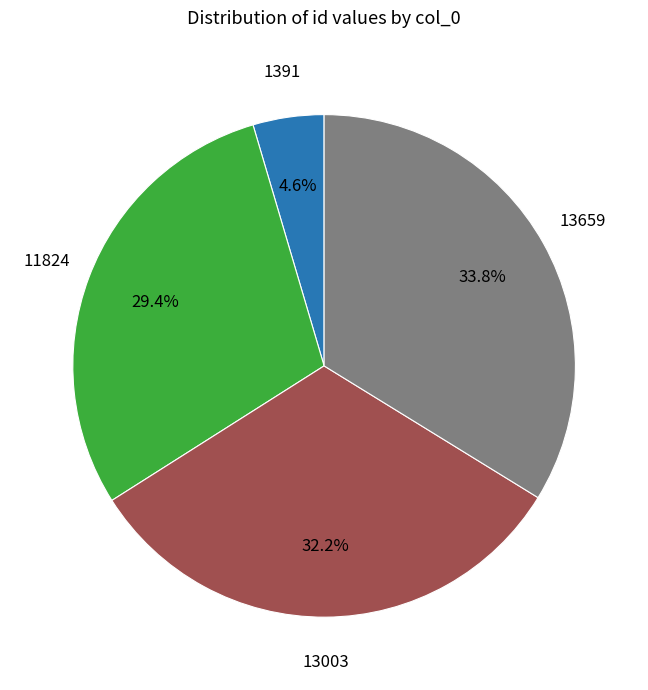

How many segments does this pie chart have?

4